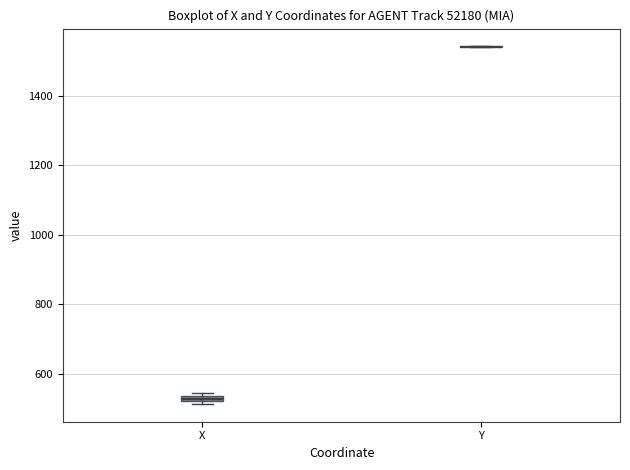

Where is the lower edge of the box for X on the y-axis? The values are not printed on the chart, so give them approximately, as read against the axis.

520